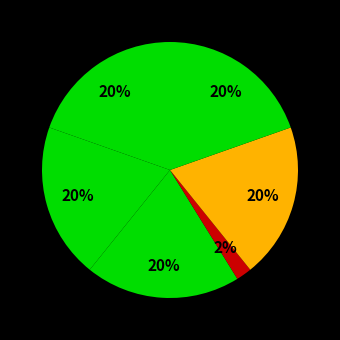

Count the number of slices in the pie.

6